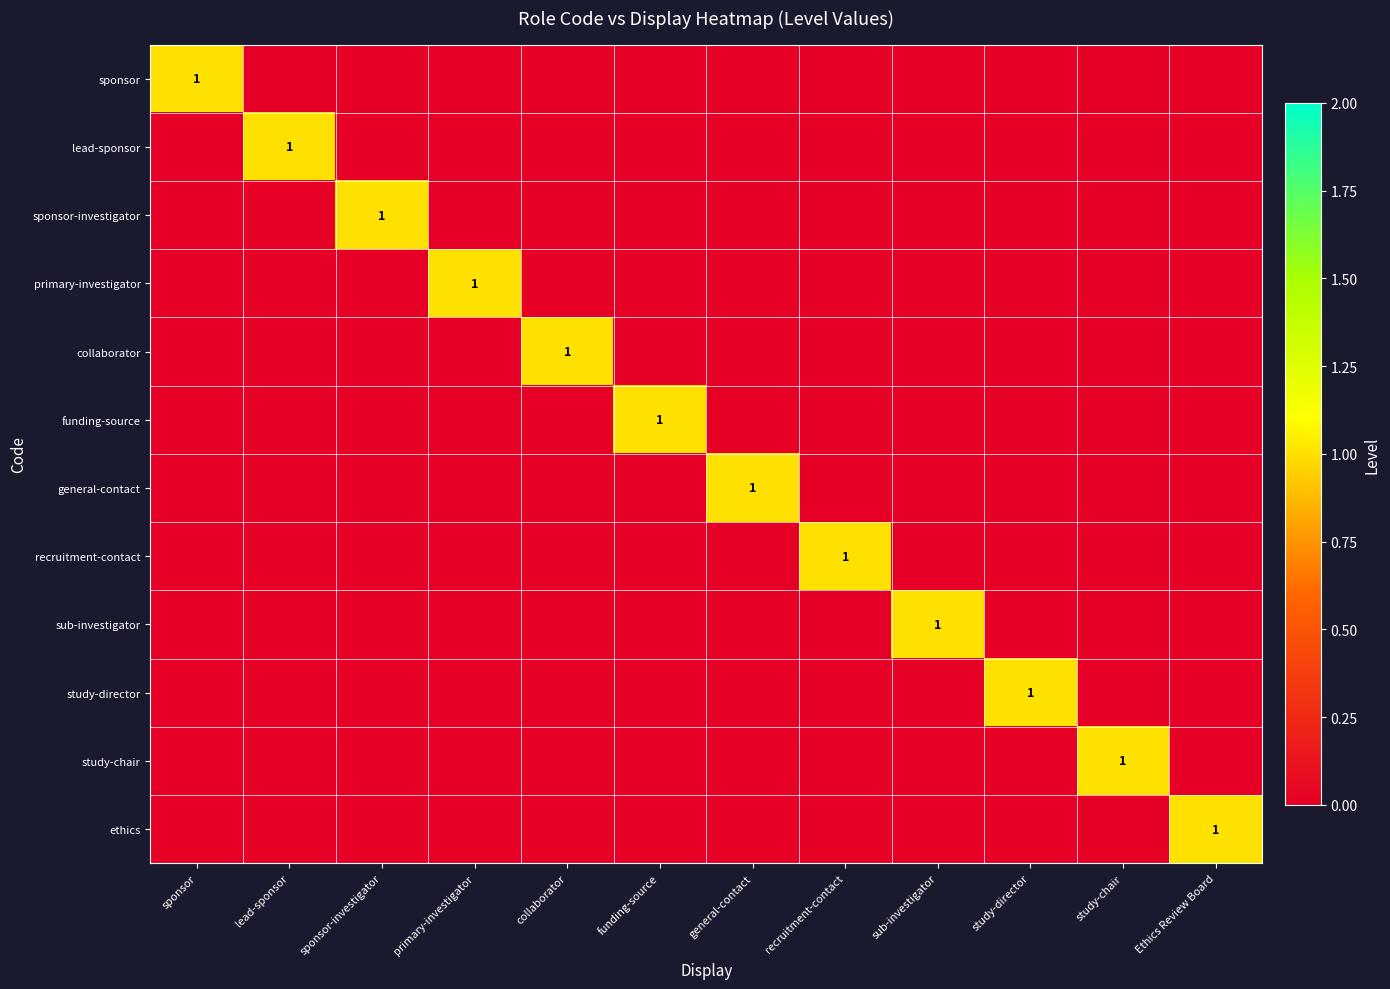

What is the maximum value for sub-investigator?

1